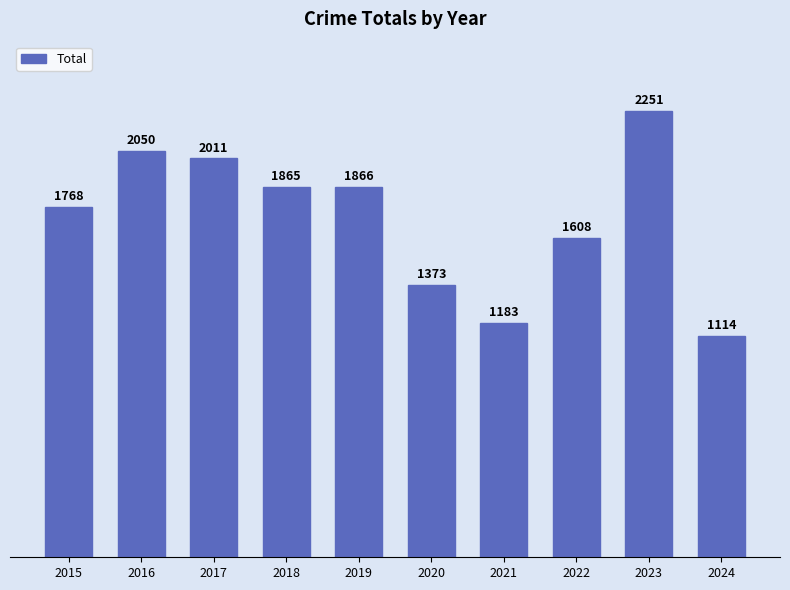

List the labels in order of value, smallest first.

2024, 2021, 2020, 2022, 2015, 2018, 2019, 2017, 2016, 2023